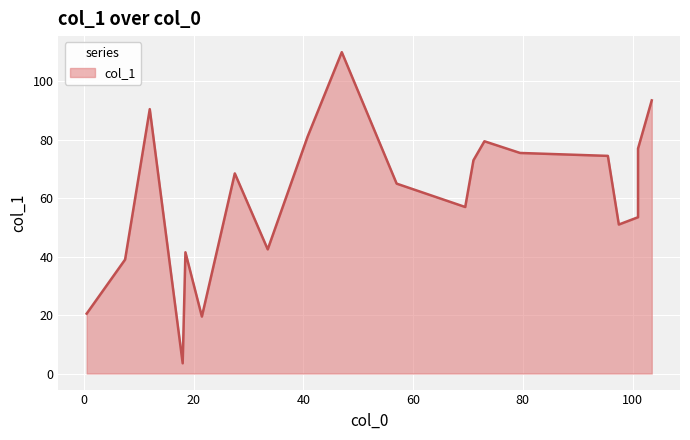

What is the difference between the maximum and second lowest values?

90.5